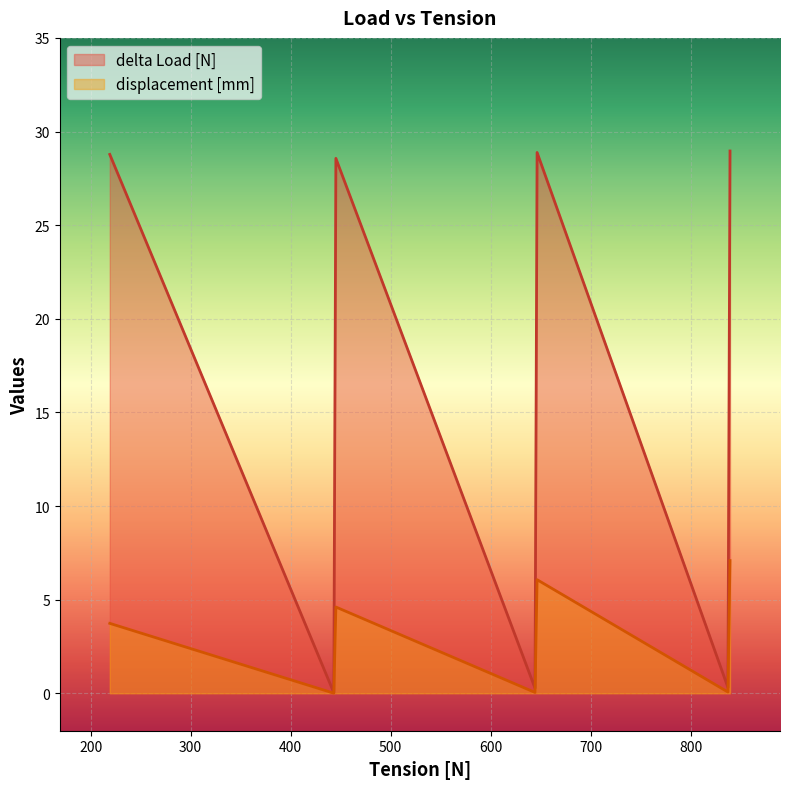

Reading right to left, what are all the values shown in this chart?

delta Load [N]: 29.0	19.9	10.0	0.0	28.9	19.9	9.9	0.0	28.8	19.8	9.9	0.0	28.8	19.8	9.9	0.0
displacement [mm]: 7.1	5.0	2.5	0.0	6.1	4.2	2.1	0.0	4.6	3.2	1.6	0.0	3.7	2.5	1.2	0.0